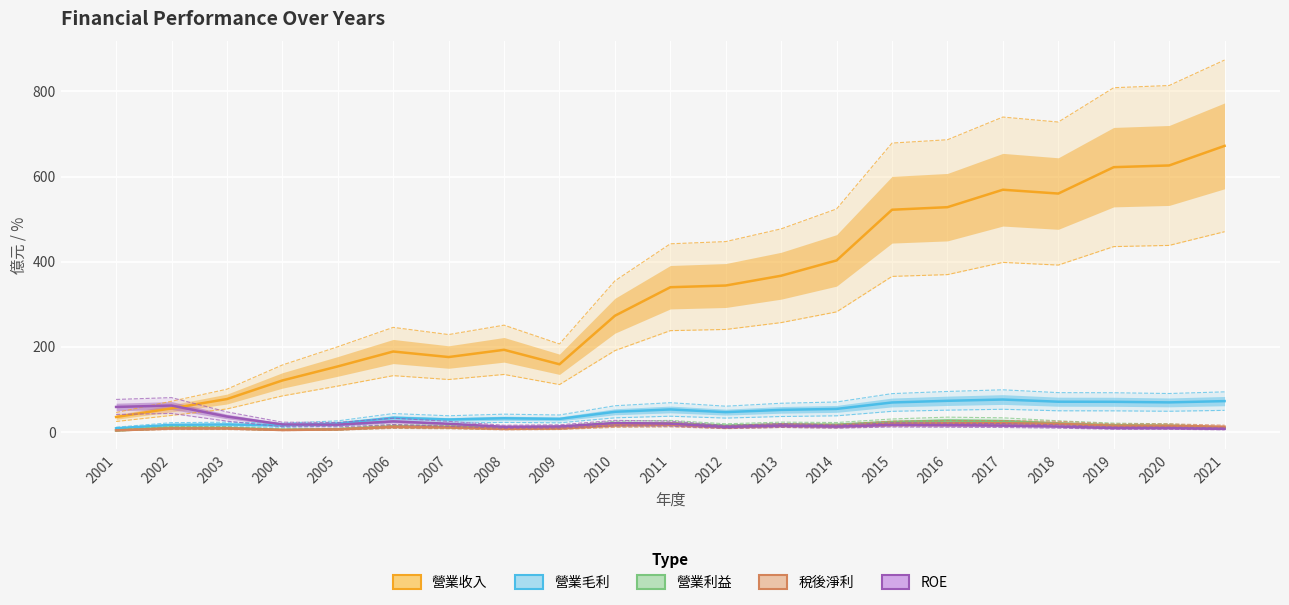

Where is the first local minimum for 營業毛利?

2004